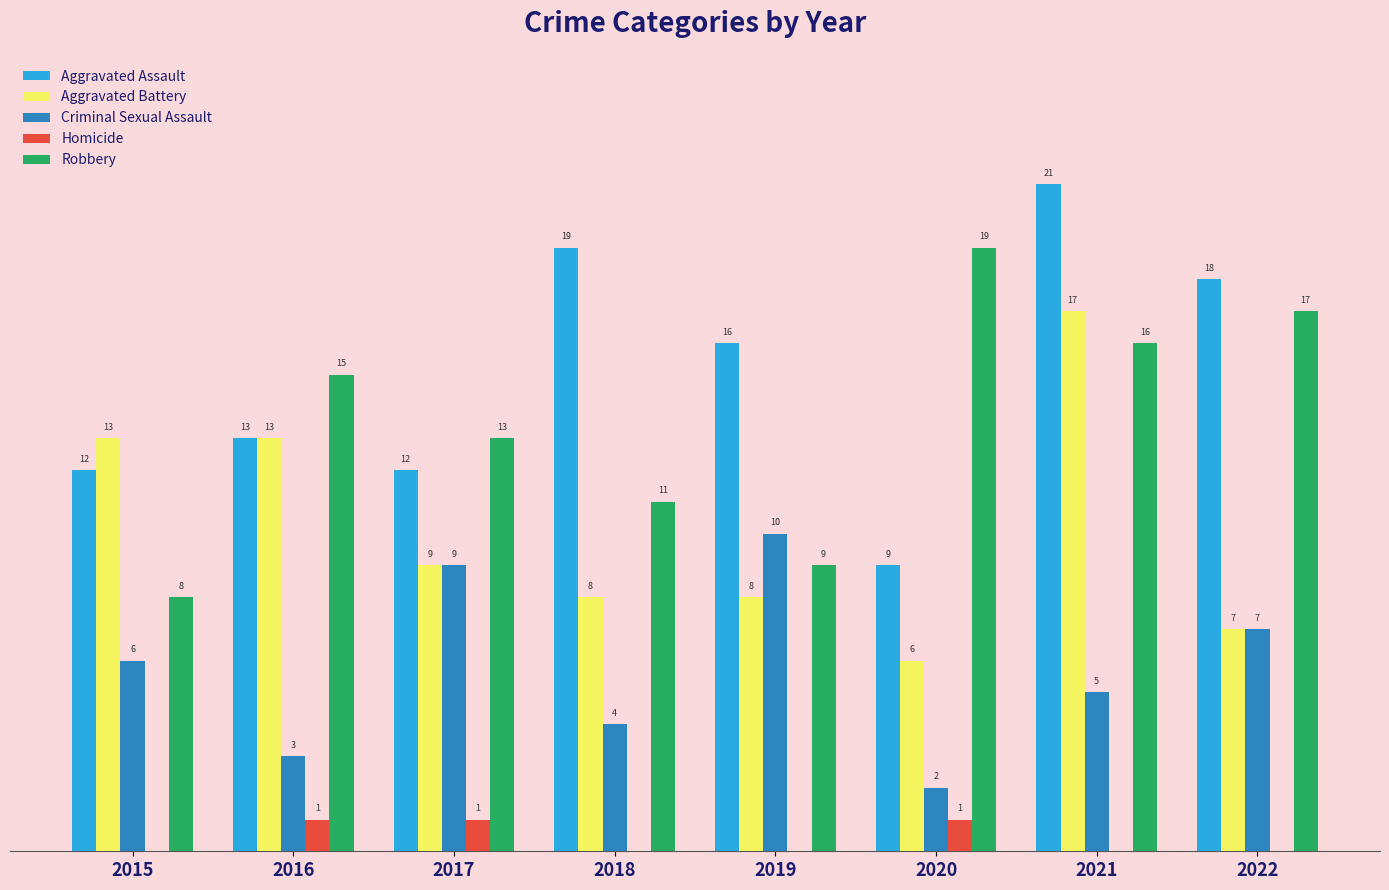

Is the value of Criminal Sexual Assault at 2017 greater than the value of Aggravated Assault at 2015?

No